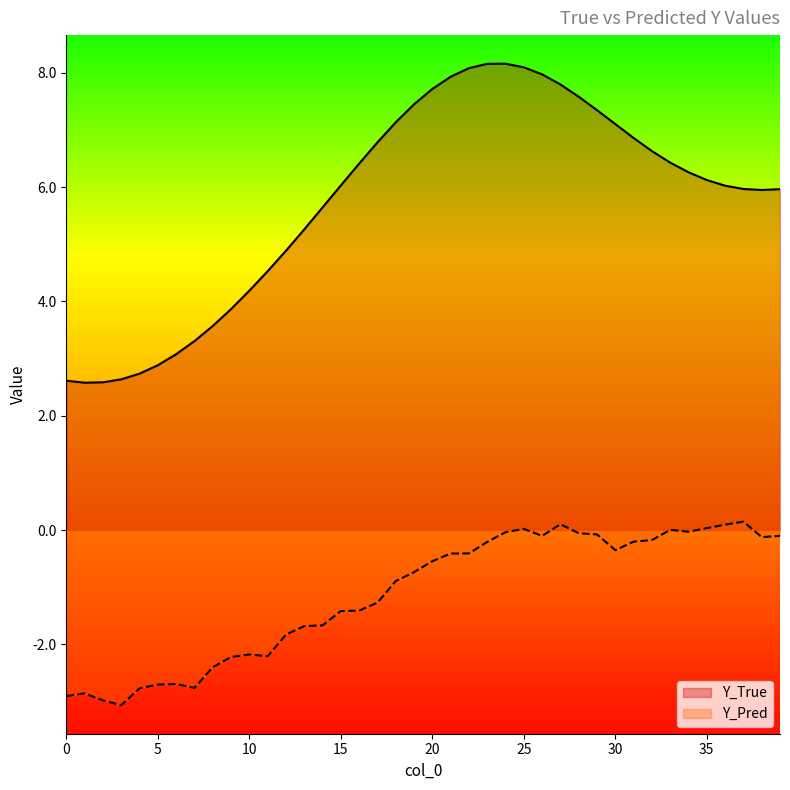

True or false: Y_True and Y_Pred cross at least once.

False